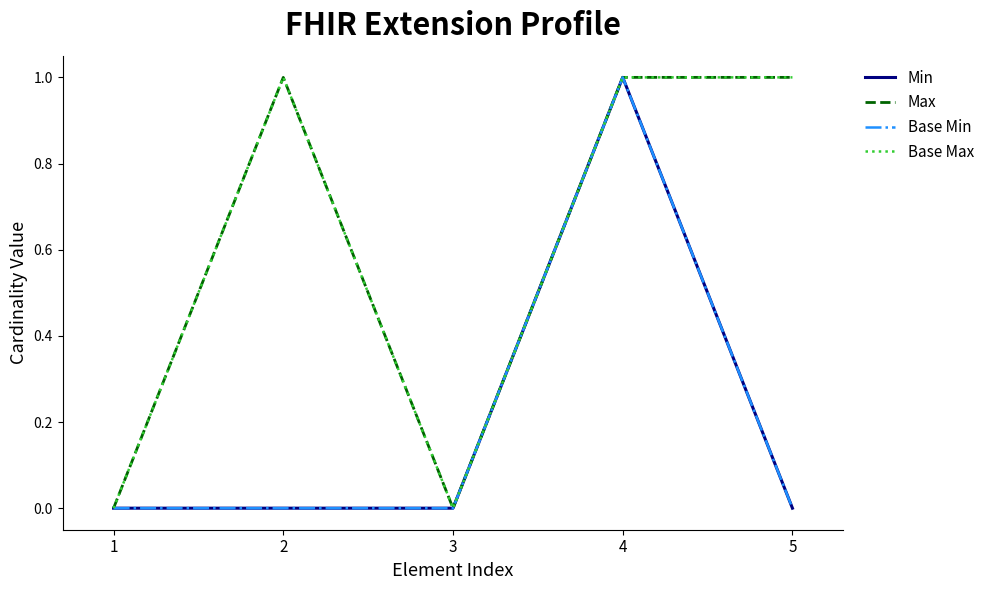

True or false: Min and Max intersect in this chart.

False